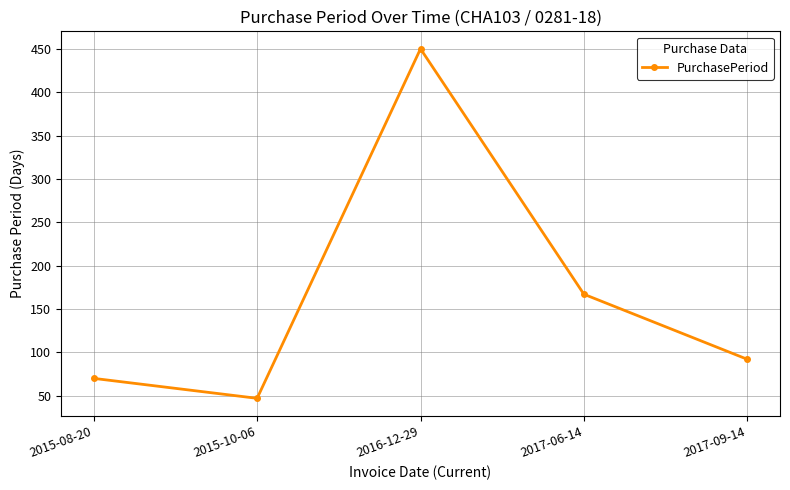

The value at 2017-09-14 is 92. True or false?

True